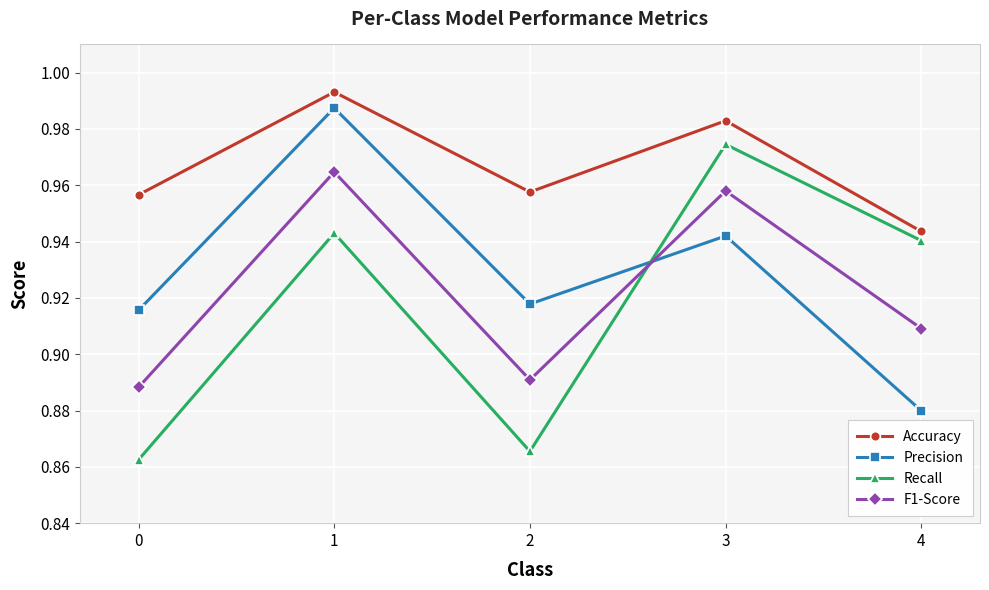

Is it true that Recall equals 0.6 at 3?

False